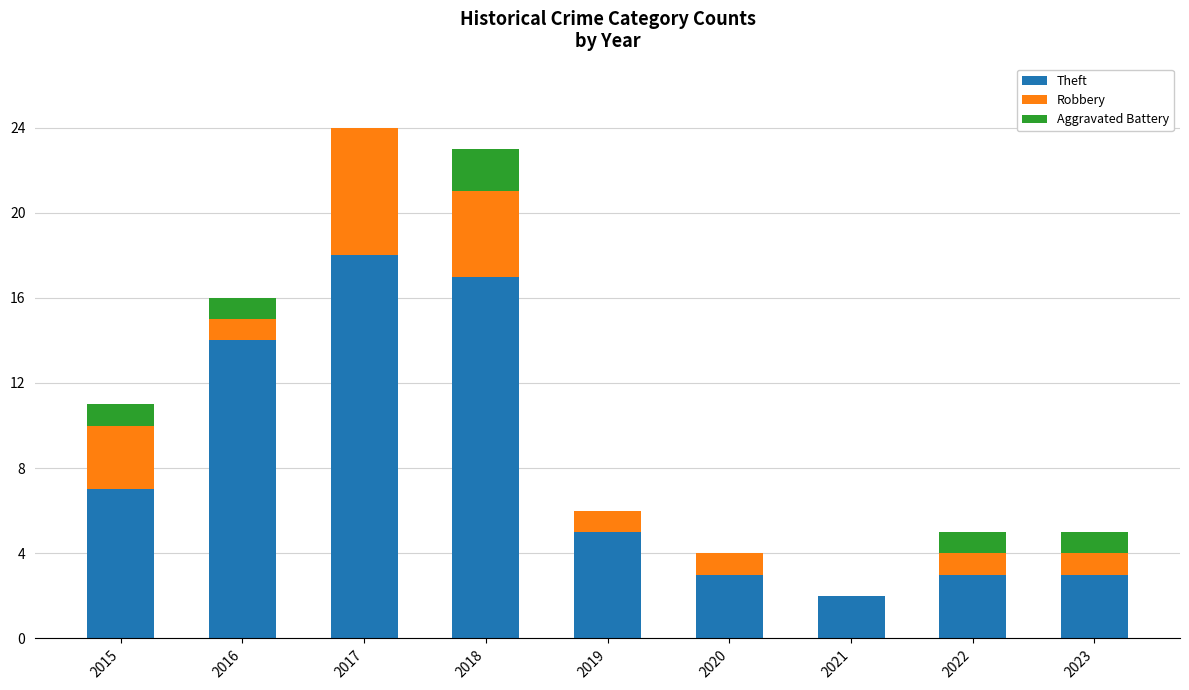

What is the total value across all series at 2022?

5